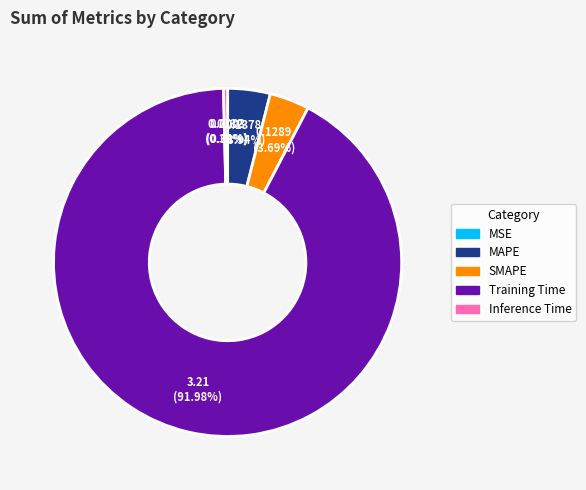

What percentage do Inference Time and MAPE together represent?

4.3%